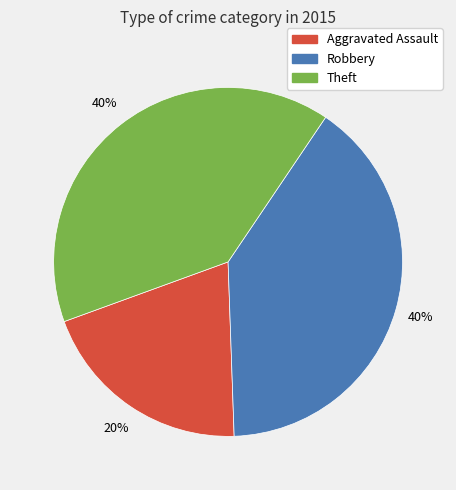

Is there any slice that represents more than half of the pie?

No